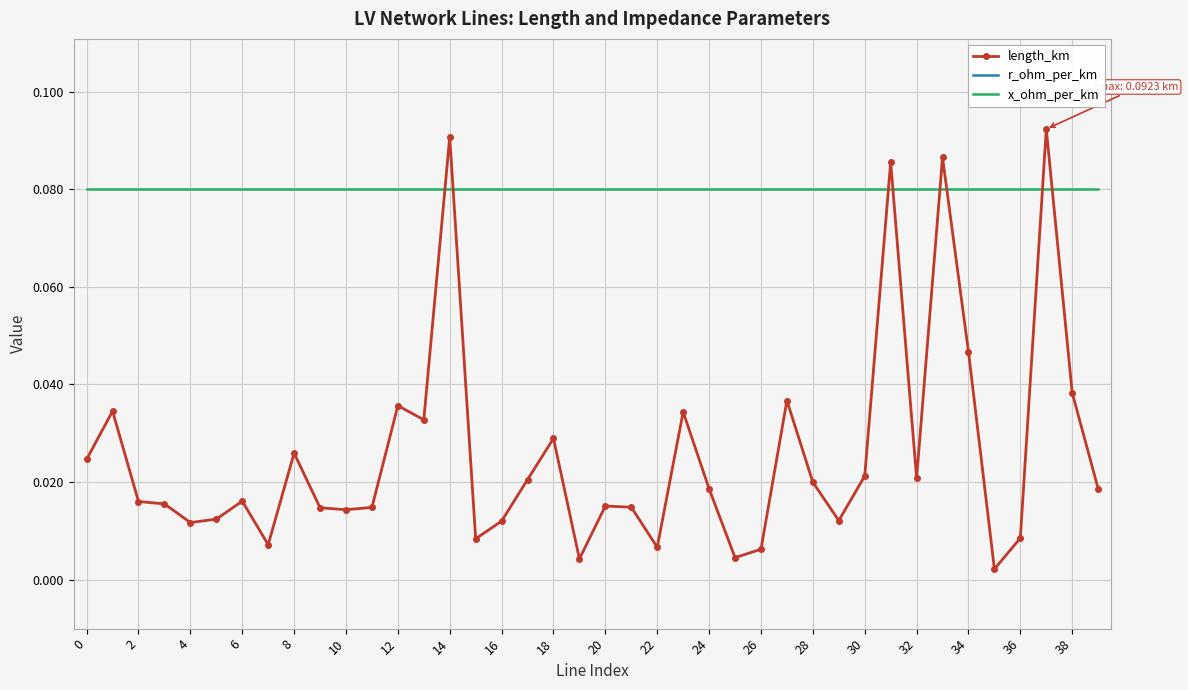

True or false: x_ohm_per_km and length_km cross at least once.

True